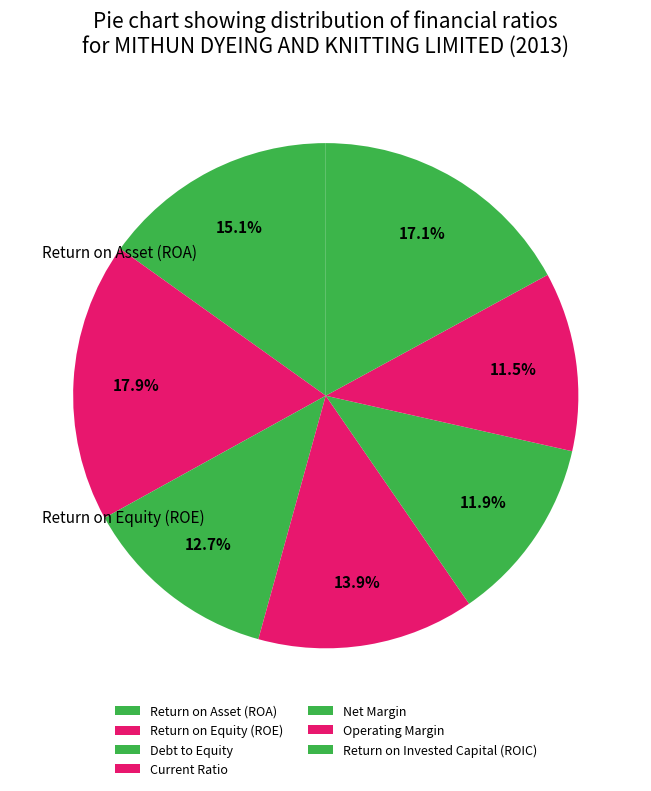

Count the number of slices in the pie.

7